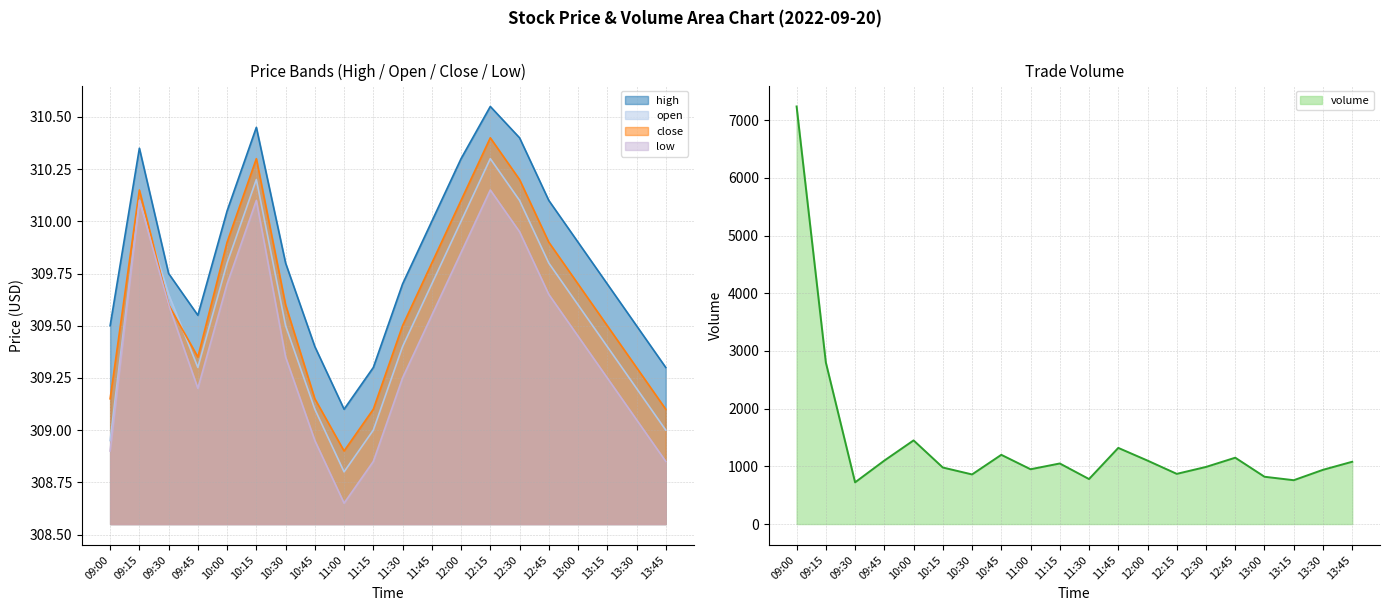

What position from the left is 13:15?

18